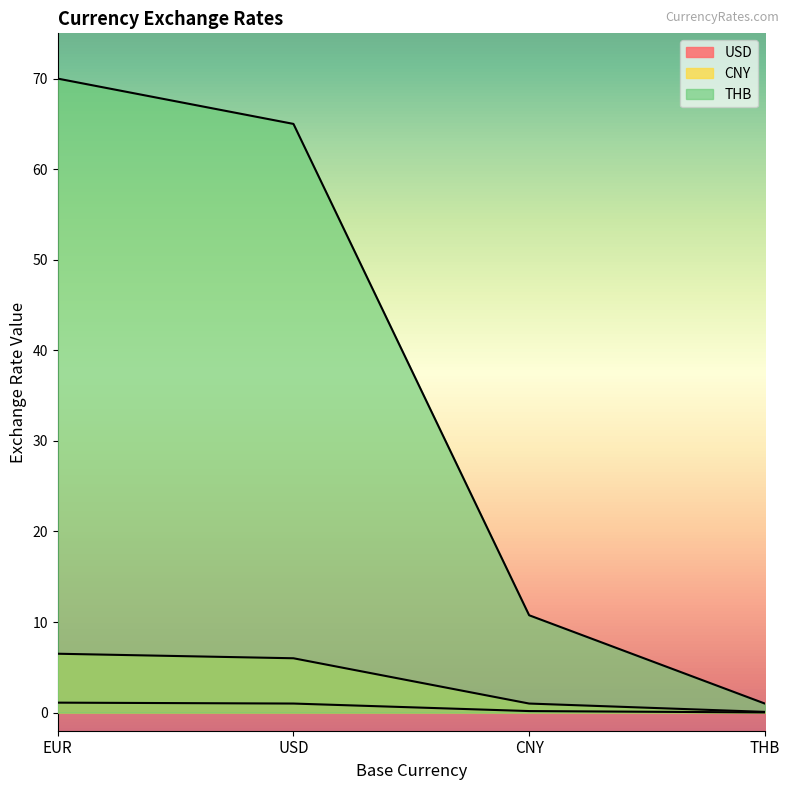

What is the sum of all USD values?

2.3